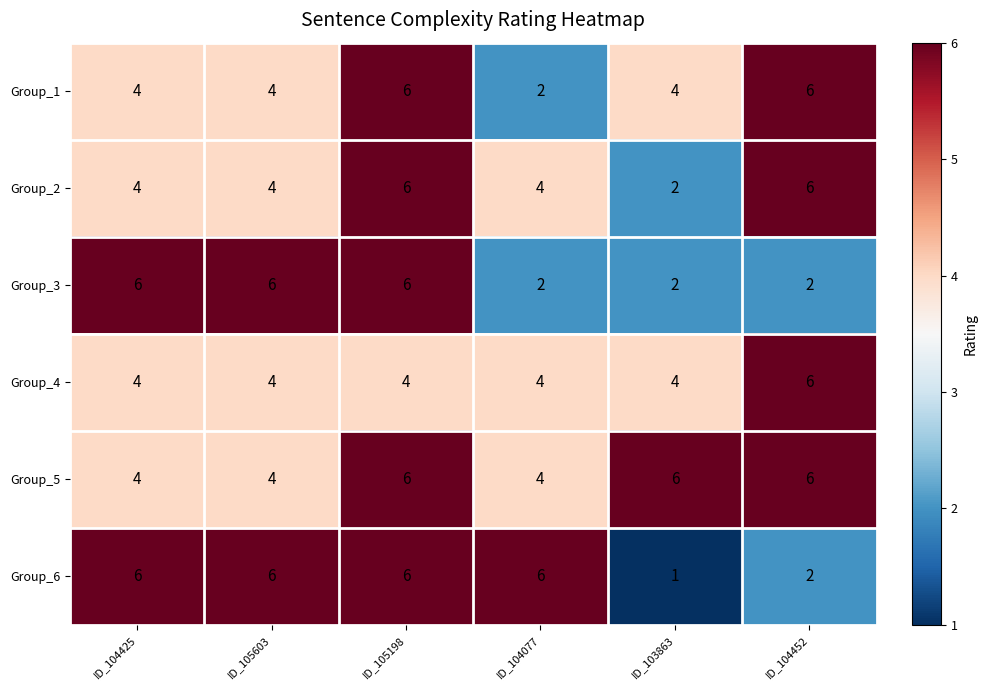

Count the Group_6 values in the range 2 to 6.

5